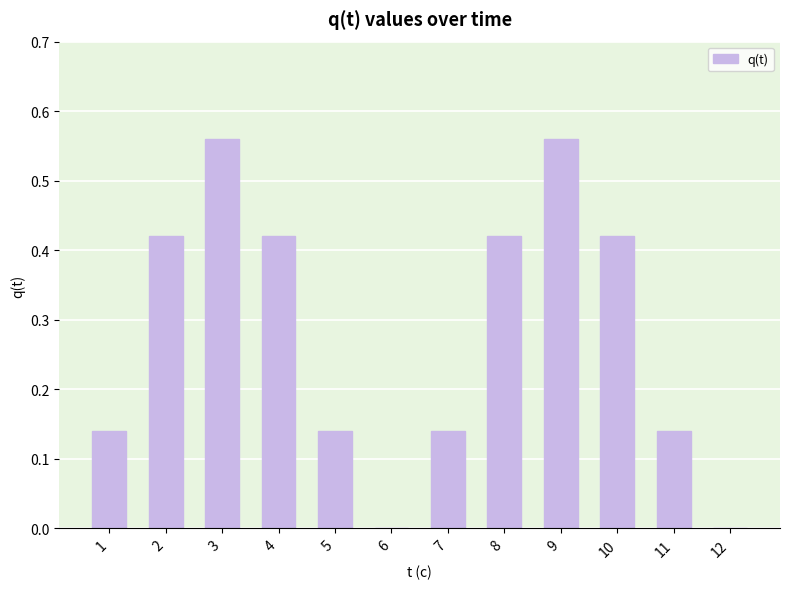

What is the sum of all values?

3.4